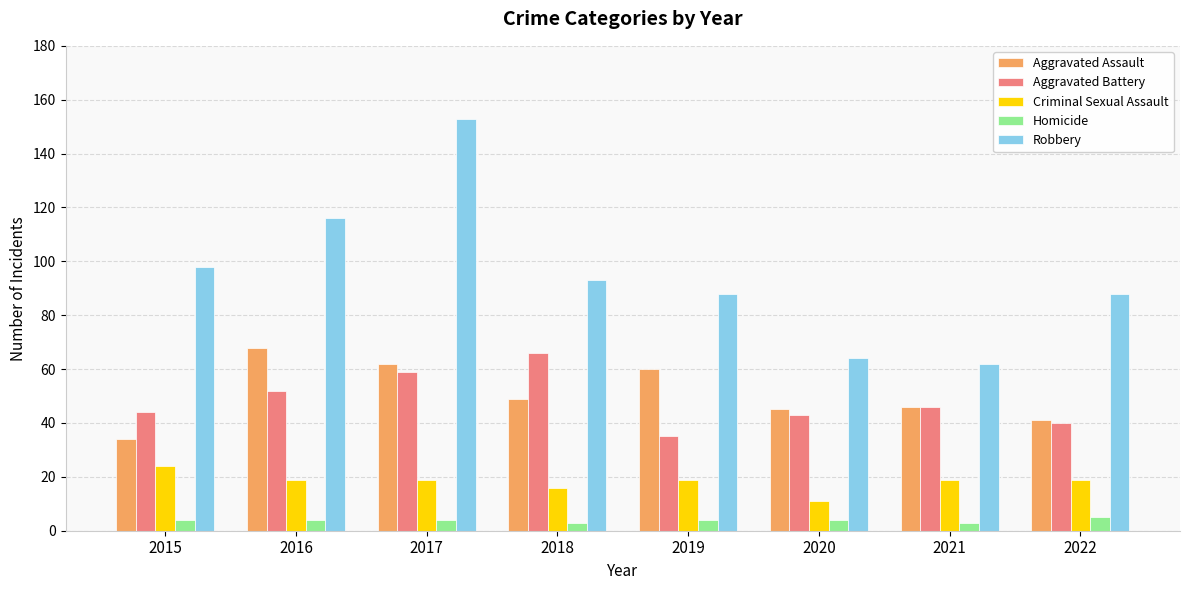

What is the smallest value displayed?

3